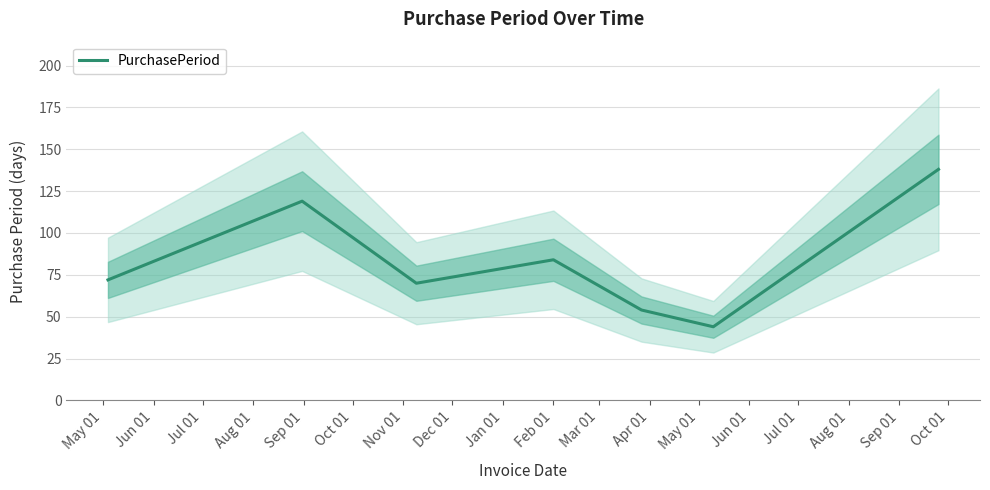

What is the lowest value of the PurchasePeriod series?

44